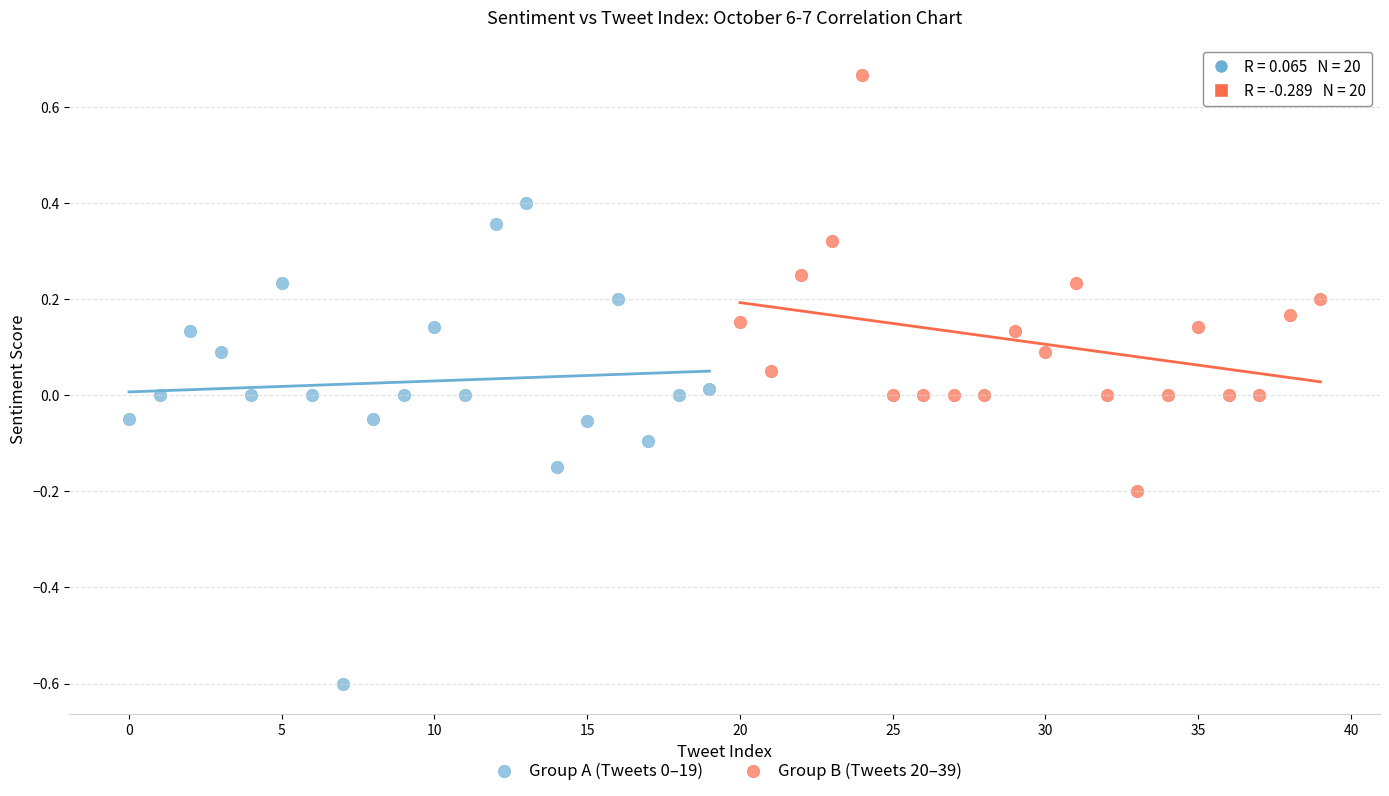

Which series reaches the maximum Y coordinate?

Group B (Tweets 20–39)